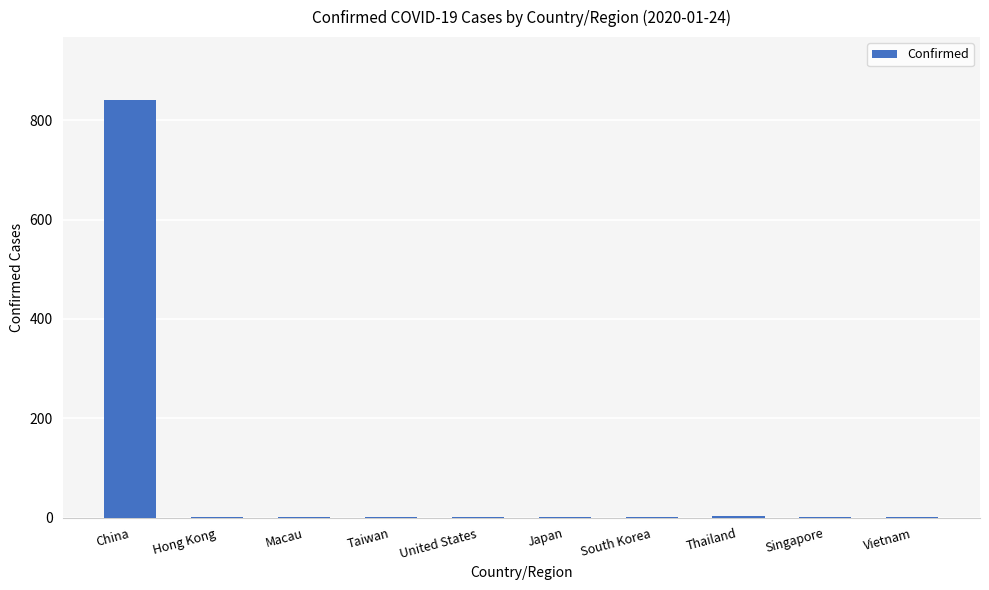

What is the sum of all values?

856